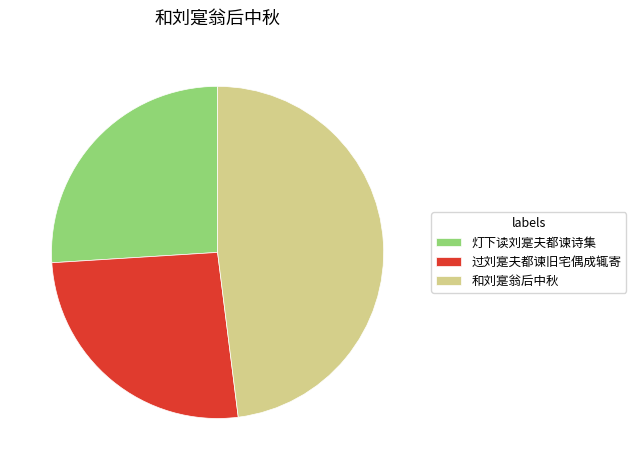

Is the sum of 过刘寔夫都谏旧宅偶成辄寄 and 灯下读刘寔夫都谏诗集 greater than half?

Yes